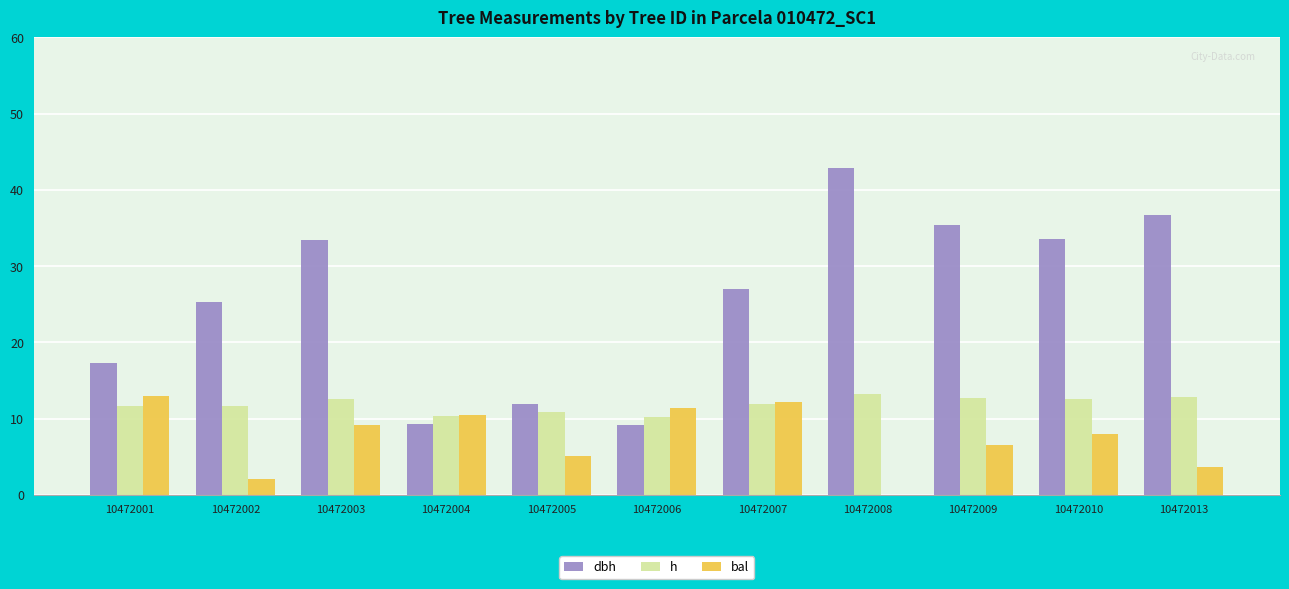

Which label corresponds to the largest value in the chart?

10472008